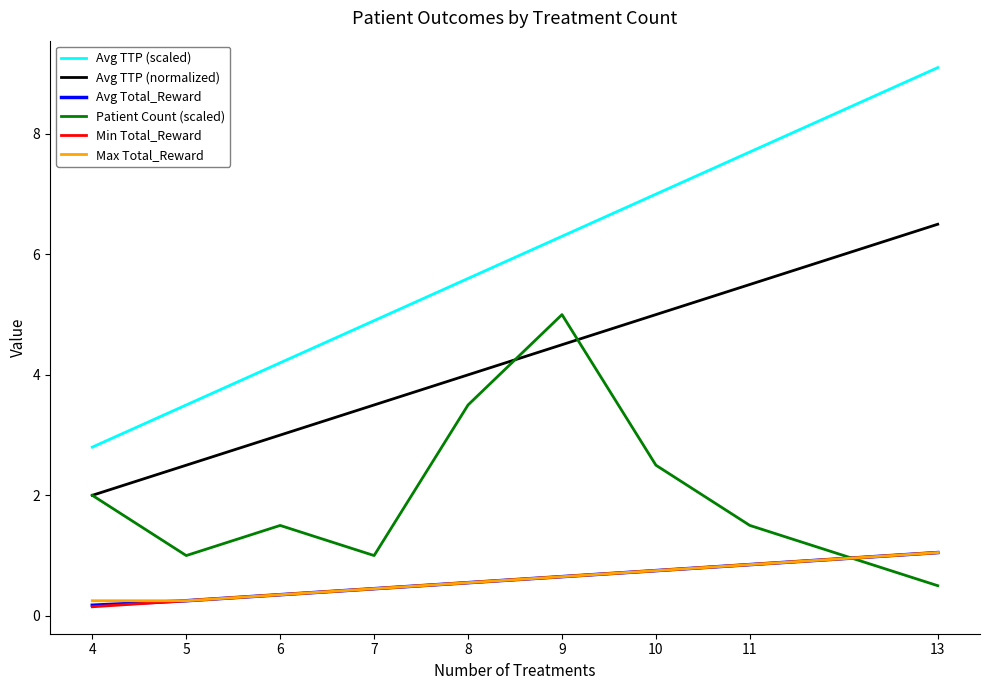

What is the difference between the maximum and minimum values in the Min Total_Reward series?

0.9